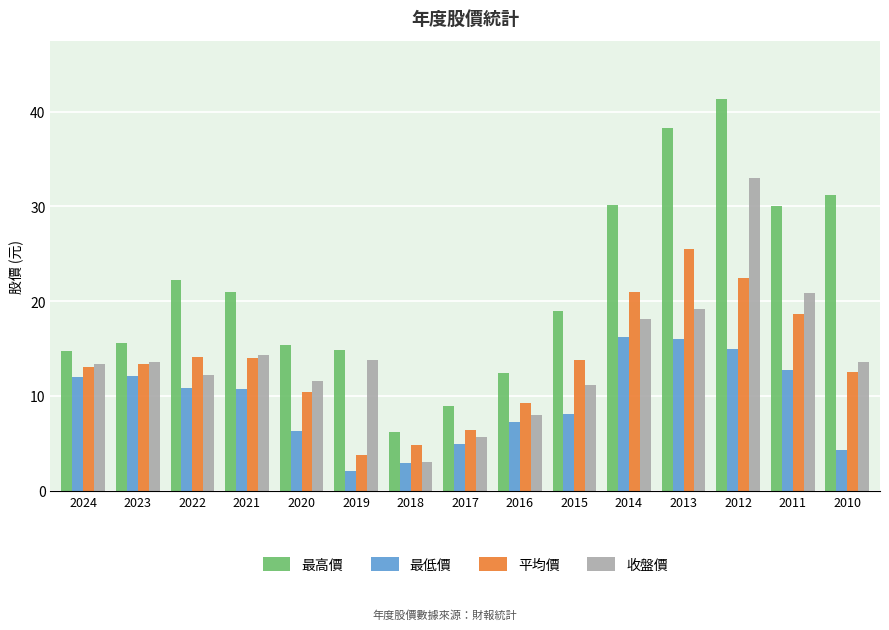

The value of 最高價 at 2019 is 23.8. True or false?

False